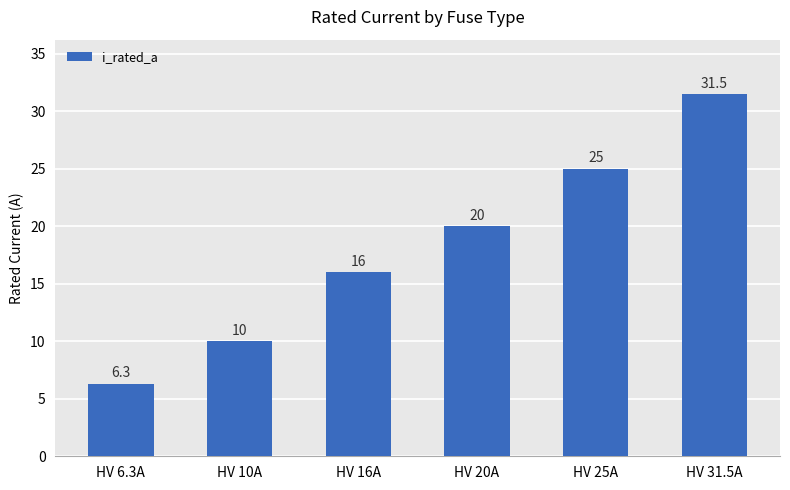

Count the number of categories in the chart.

6